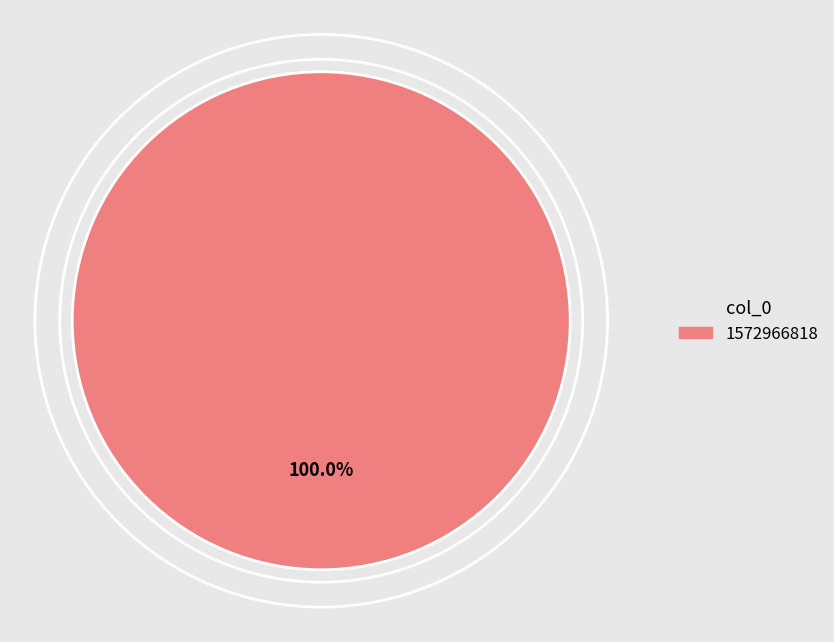

Is there a majority slice in this chart?

Yes